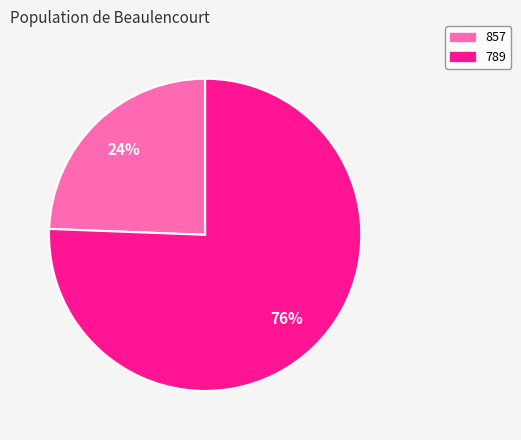

How many segments does this pie chart have?

2